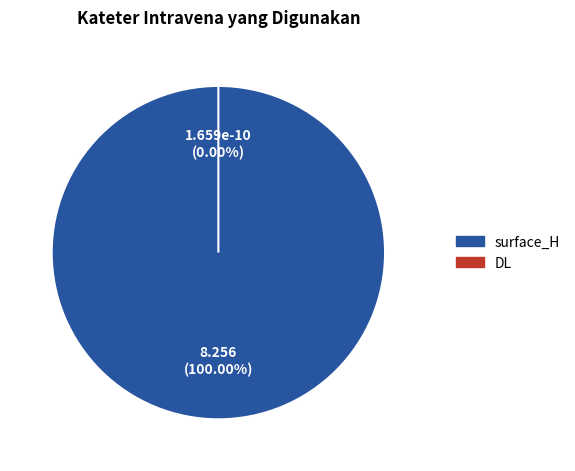

What is the change in value from surface_H to DL?

-8.3